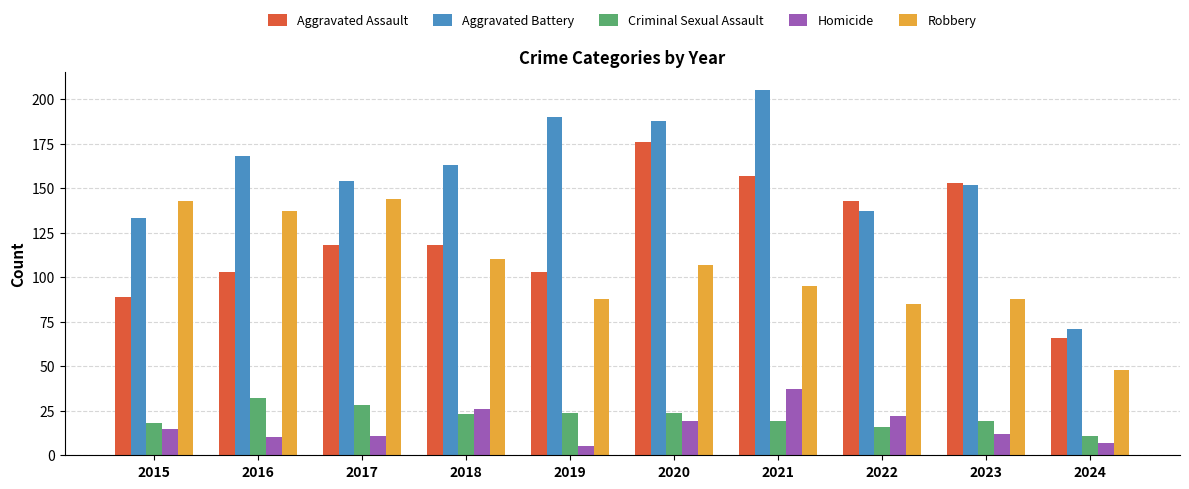

What is the highest value of the Robbery series?

144